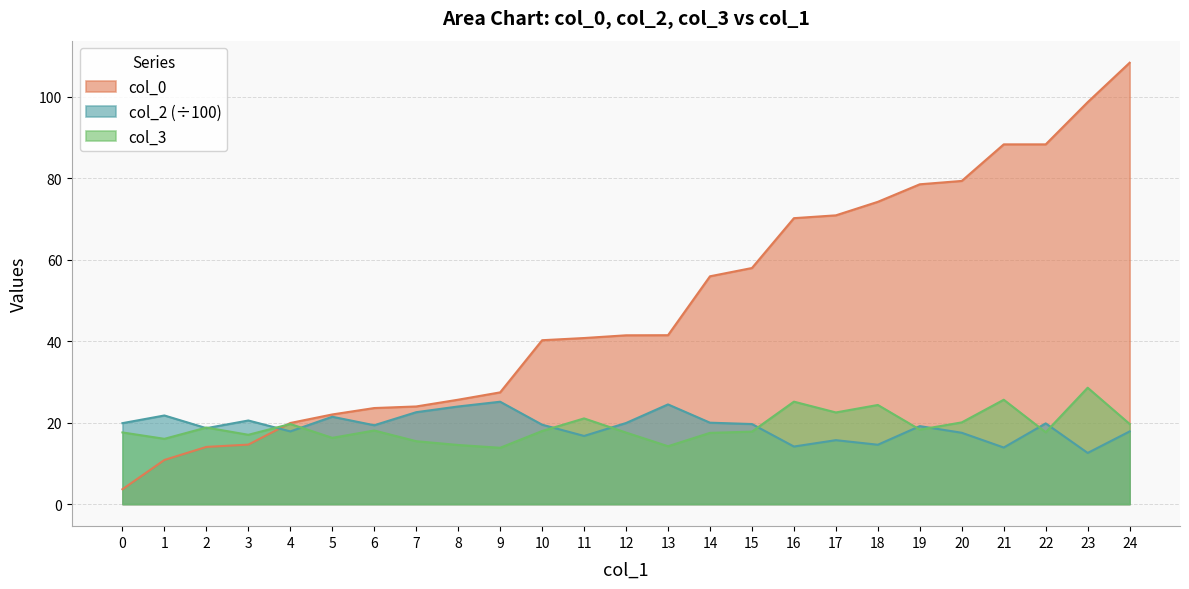

Reading right to left, extract all data points from this chart.

col_0: 108.3	98.6	88.3	88.3	79.3	78.5	74.2	70.9	70.2	57.9	55.9	41.4	41.4	40.8	40.2	27.4	25.6	24.0	23.6	22.0	19.9	14.6	14.0	10.8	3.6
col_2: 17.8	12.6	19.8	13.9	17.5	19.1	14.6	15.7	14.1	19.6	20.0	24.5	19.9	16.7	19.5	25.1	24.0	22.6	19.4	21.4	17.8	20.5	18.6	21.7	19.9
col_3: 19.7	28.6	17.6	25.6	20.1	18.3	24.3	22.5	25.1	17.8	17.5	14.2	17.6	21.0	17.9	13.8	14.5	15.4	18.1	16.3	19.7	17.0	18.8	16.0	17.6